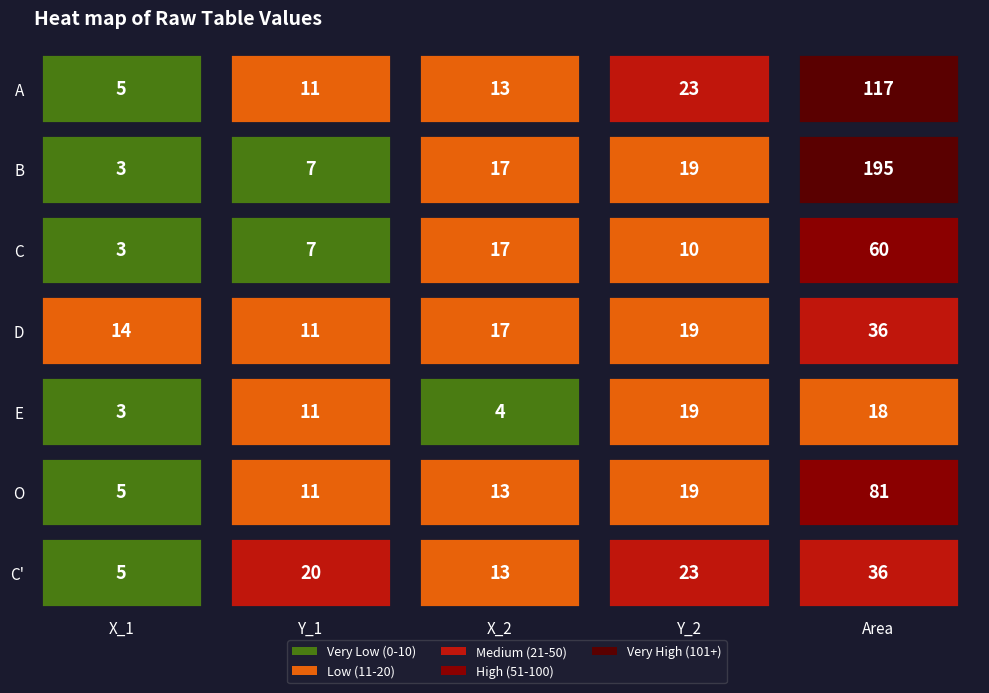

Is the value of B at 3 greater than the value of D at 2?

Yes